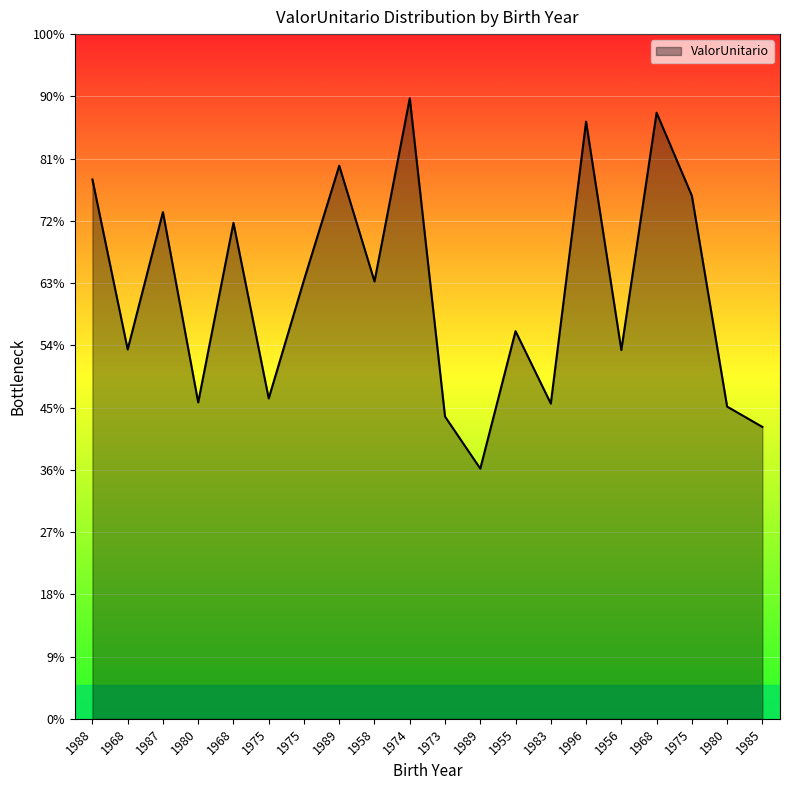

Which category has the lowest value across all series?

1989